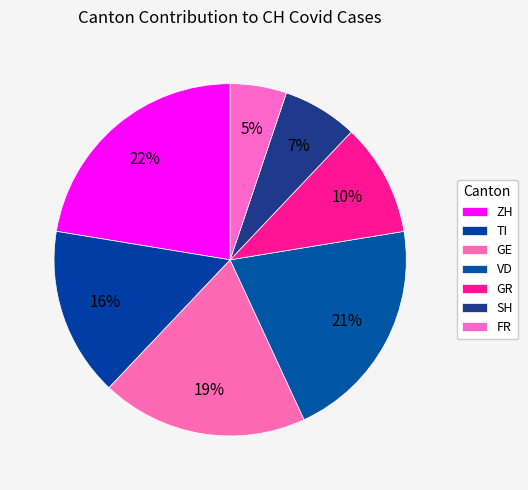

Approximately how many times larger is the value at TI compared to VD?

0.8